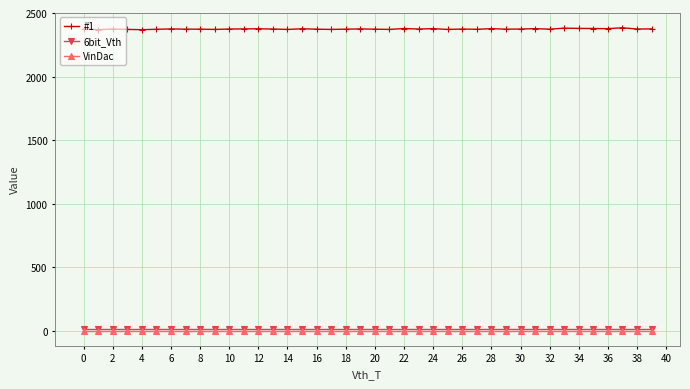

True or false: VinDac and #1 intersect in this chart.

False